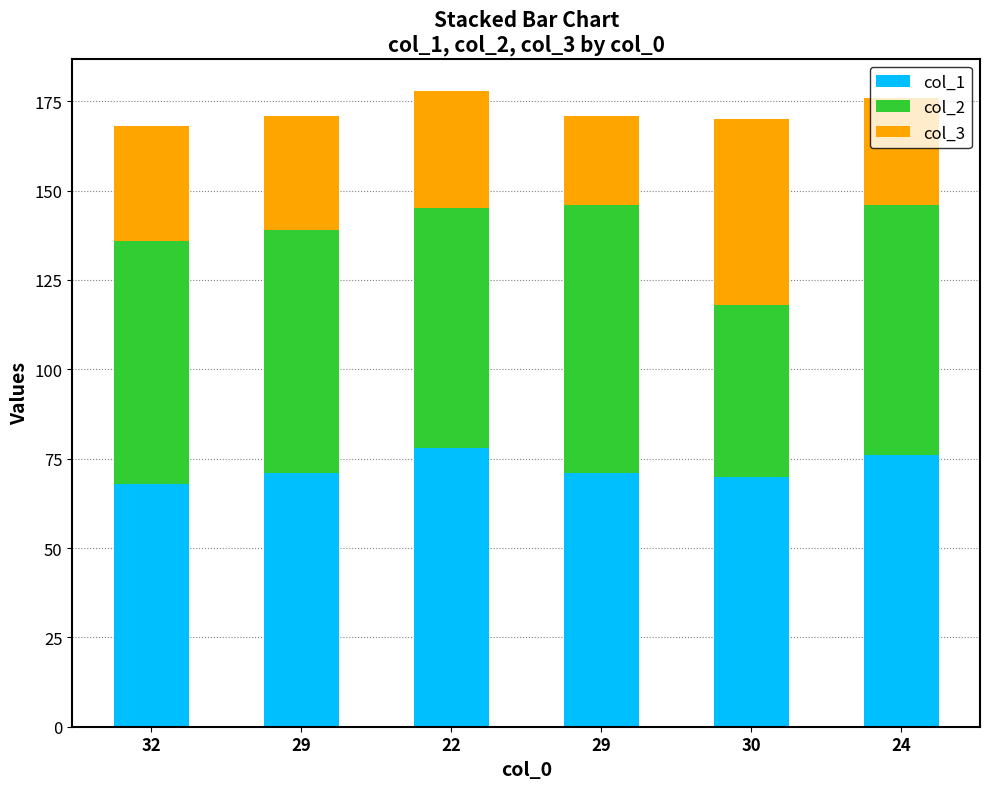

How many bars are there in total?

6